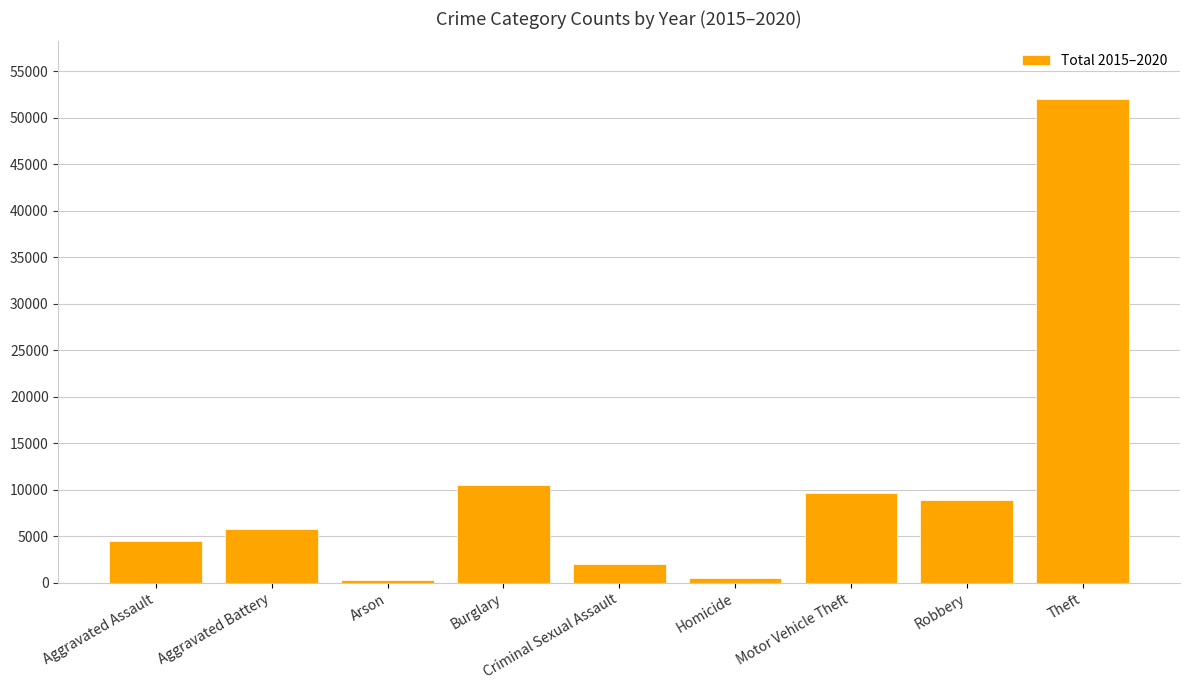

At which label is the value closest to 26153?

Burglary